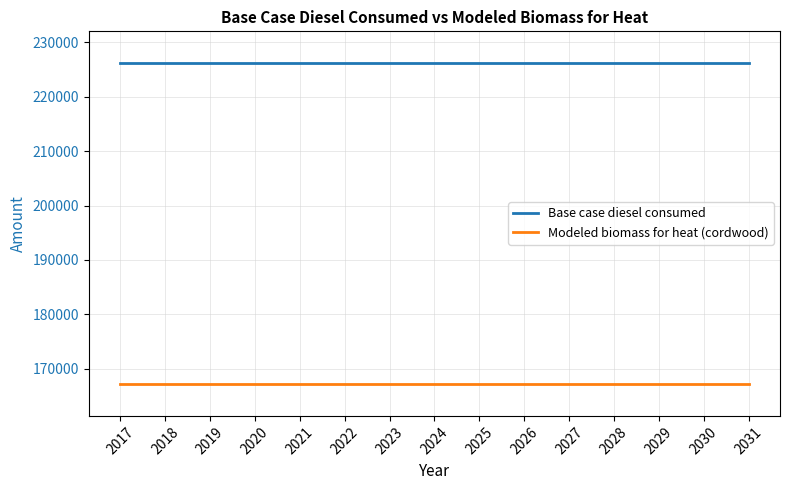

What is the total value across all series at 2017?

393360.0